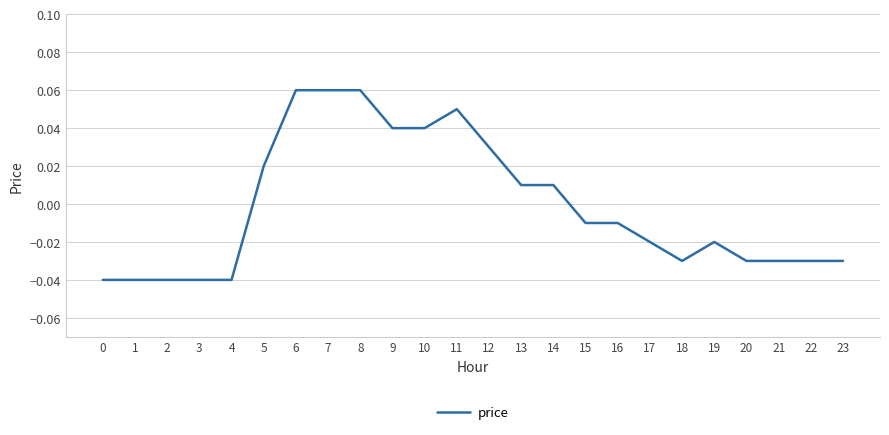

At which label does the data first exceed 0?

5